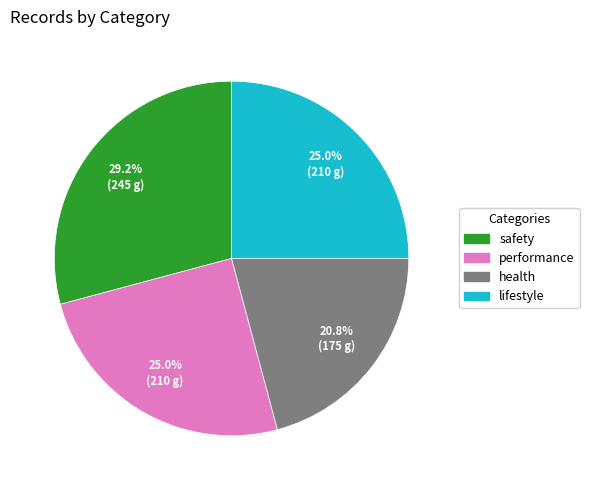

How much of the chart is everything except health?

79.2%